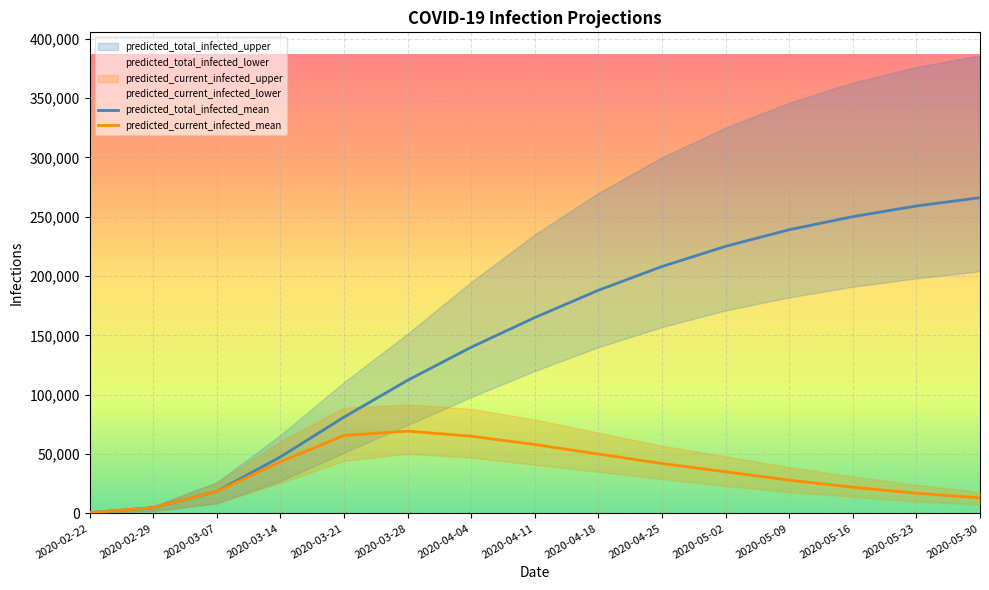

At how many categories does at least one series exceed 27792?

12